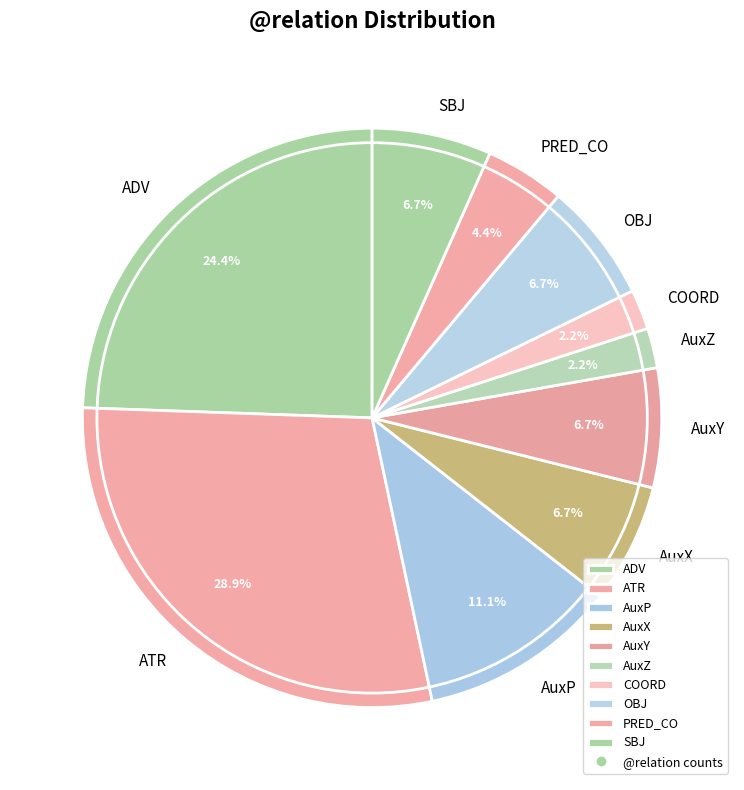

To the nearest percent, what percentage of the pie is AuxY?

7%